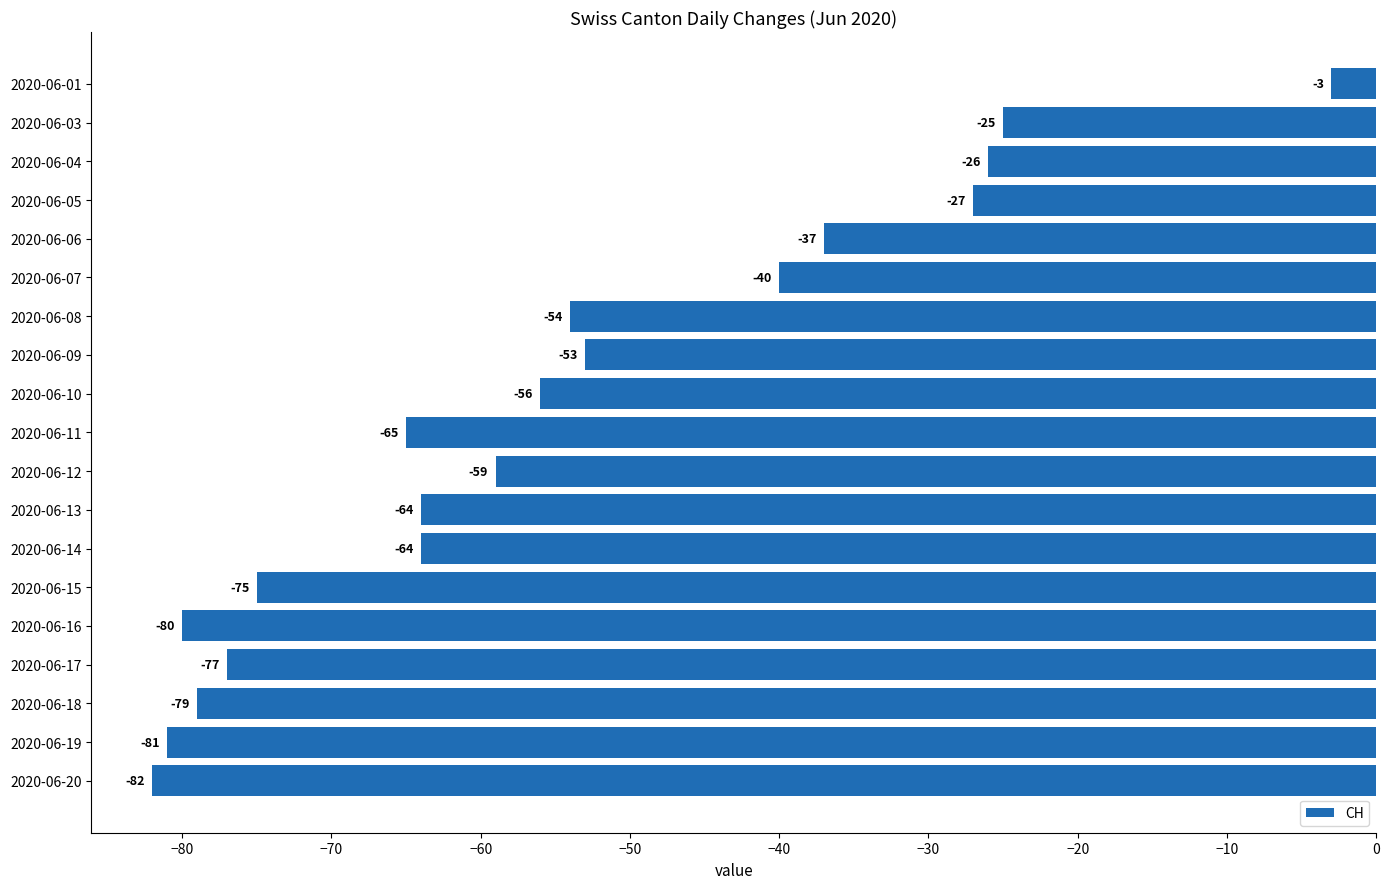

Does the chart contain stacked bars?

No